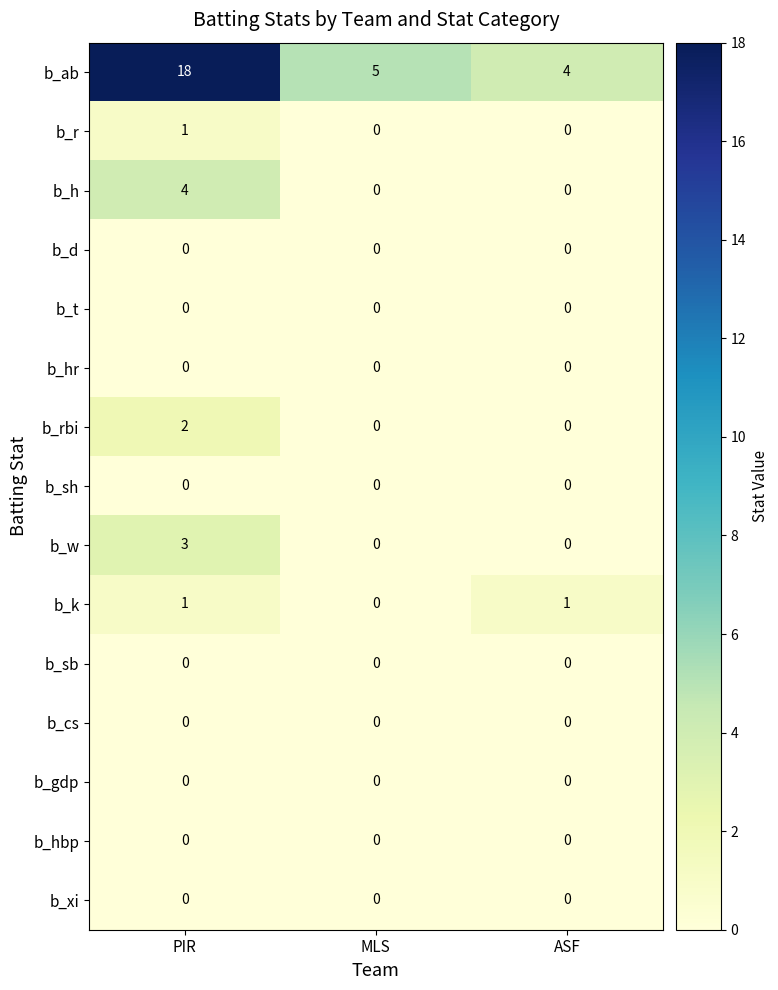

What is the spread (max minus min) of values at MLS?

5